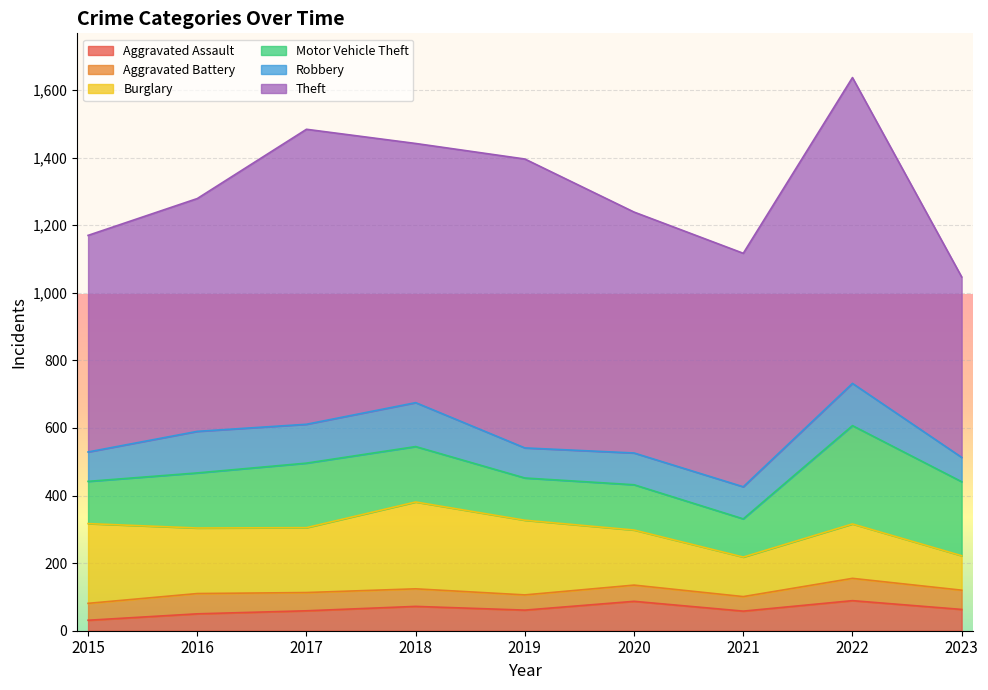

Is it true that Robbery equals 95 at 2021?

True